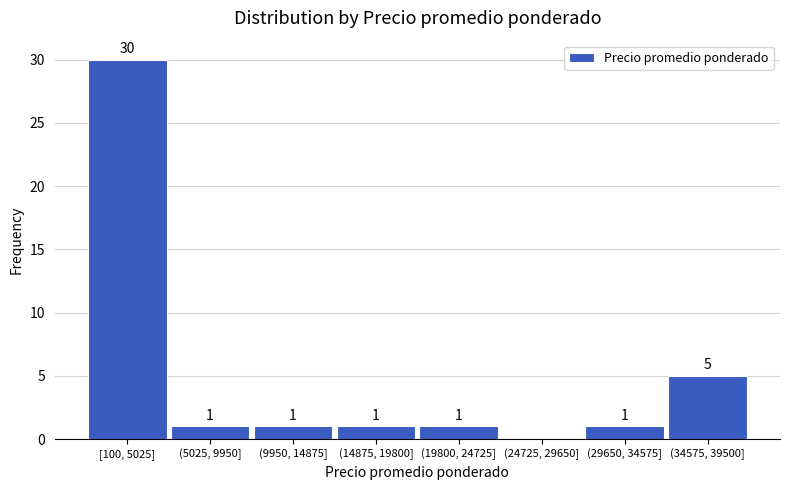

Reading left to right, what are all the values shown in this chart?

[100, 5025]=30	(5025, 9950]=1	(9950, 14875]=1	(14875, 19800]=1	(19800, 24725]=1	(24725, 29650]=0	(29650, 34575]=1	(34575, 39500]=5